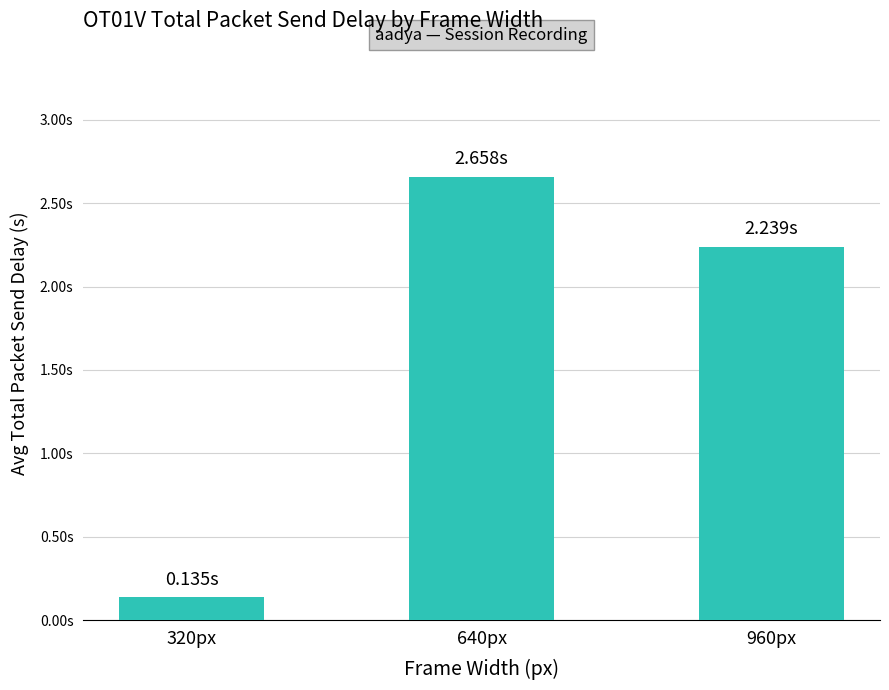

List the labels in order of value, smallest first.

320px, 960px, 640px